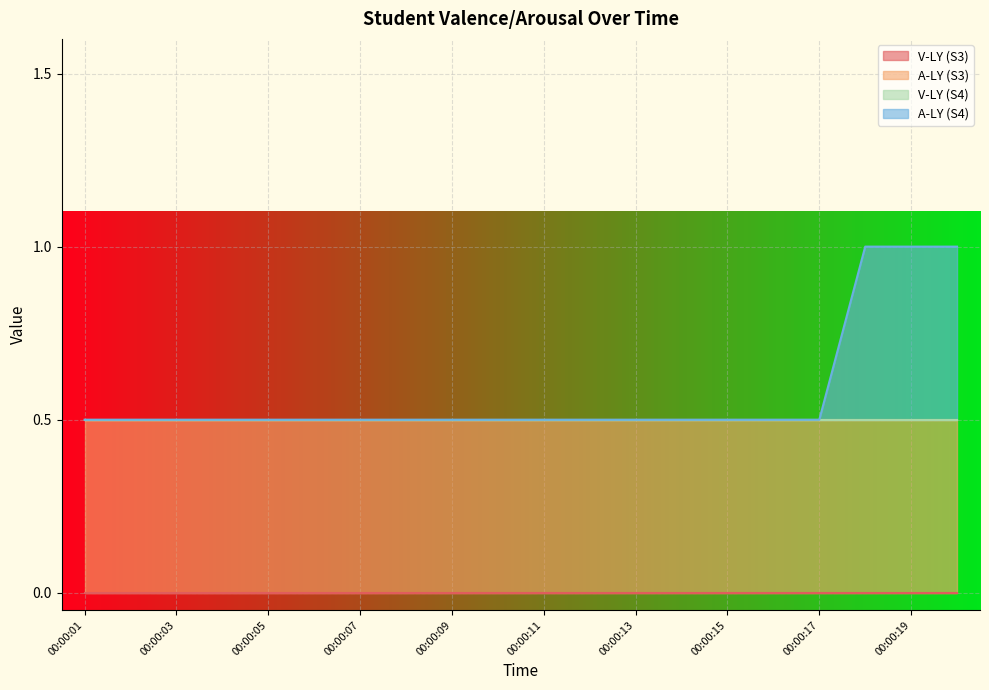

Does the chart display data point markers on the line(s)?

No